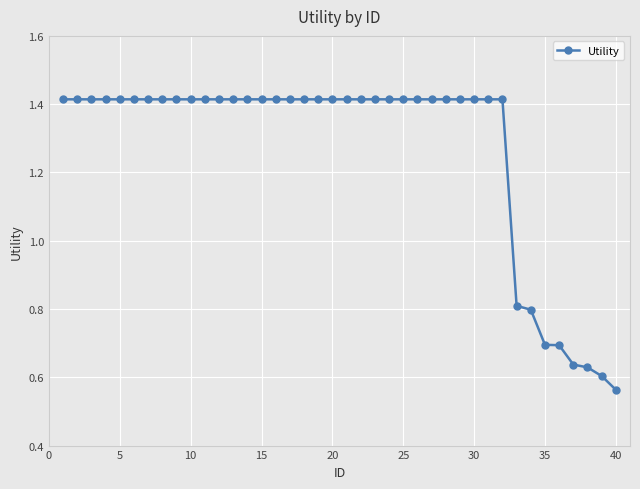

Count the number of values greater than 1.

32